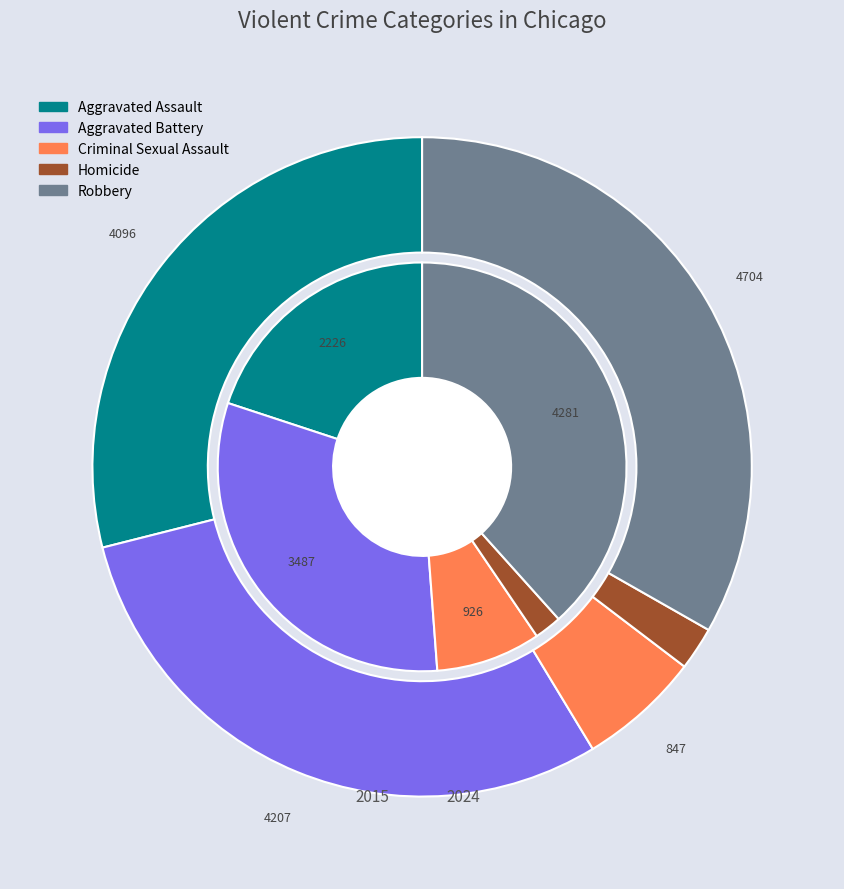

How much of the chart is everything except 3?

97.9%